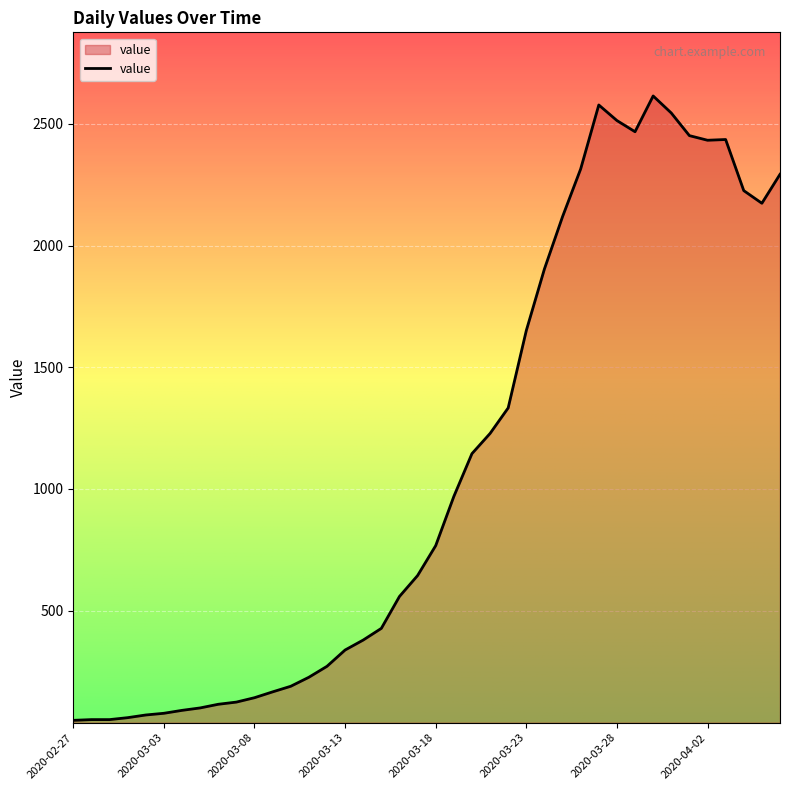

What is the difference between the maximum and minimum values?

2566